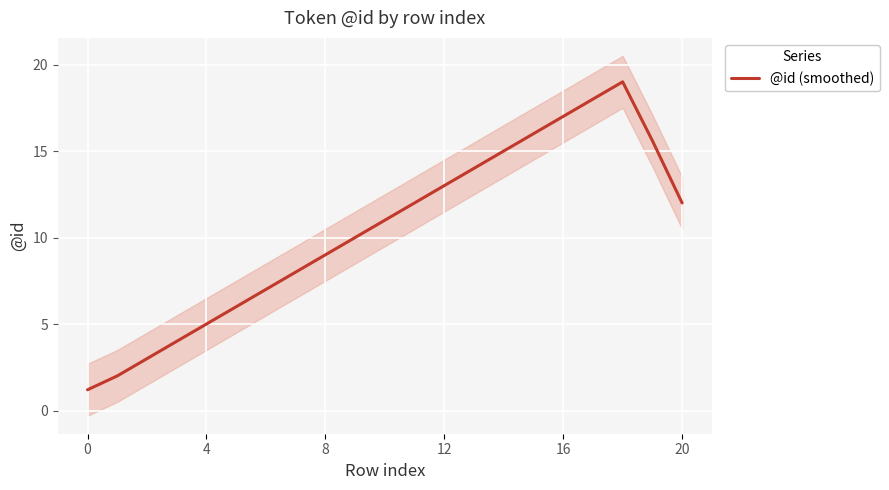

What is the value of the 2nd point from the left?

2.0